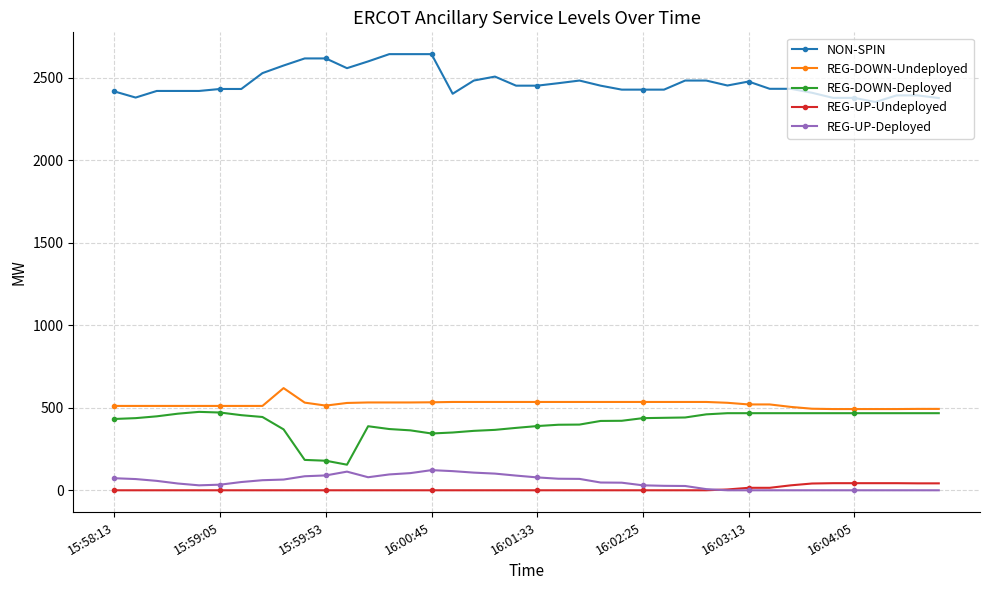

At how many categories does at least one series exceed 1412?

40